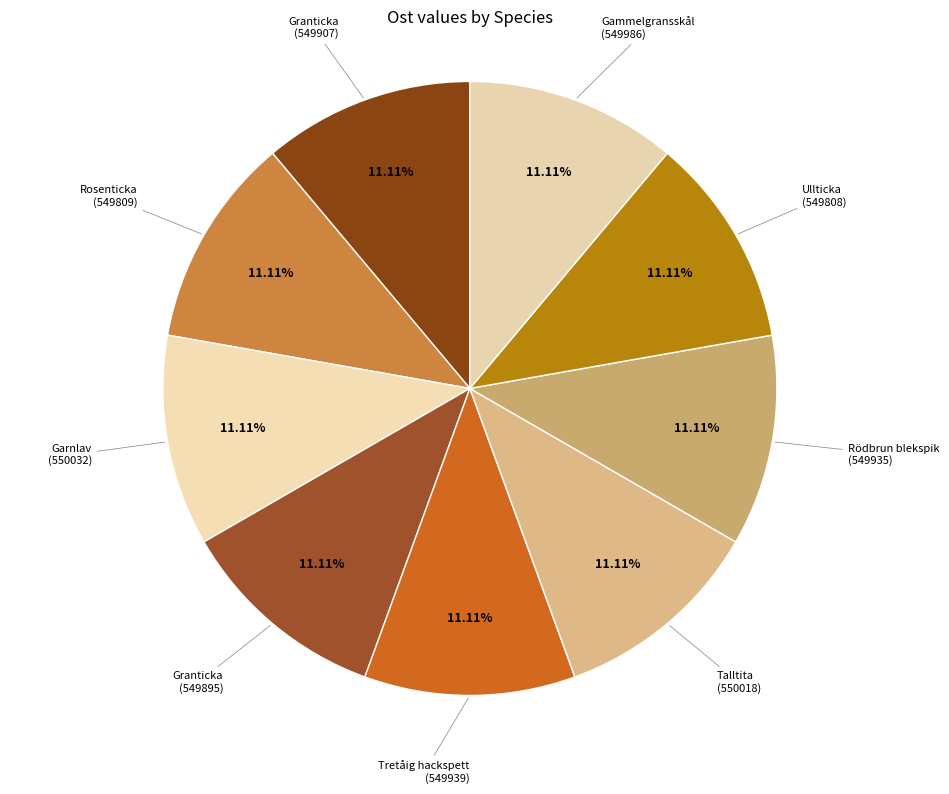

How many slices are in this pie chart?

9